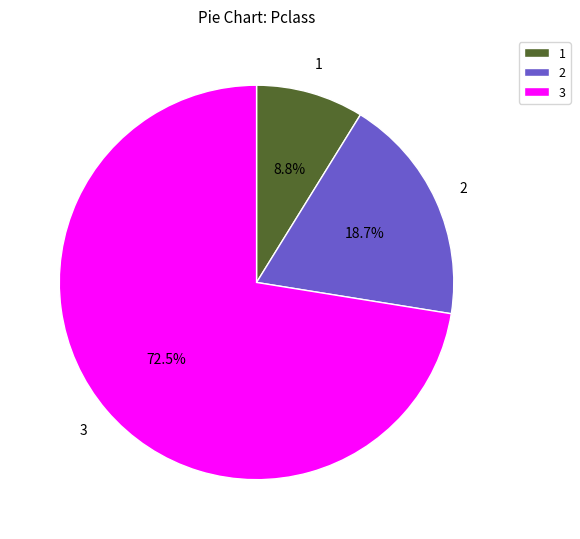

Is there any slice that represents more than half of the pie?

Yes